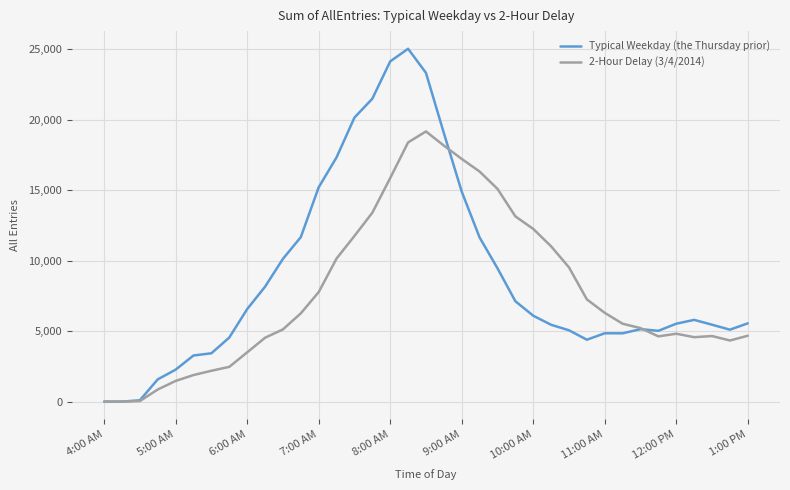

List the series in order of their peak value, lowest first.

2-Hour Delay (3/4/2014), Typical Weekday (the Thursday prior)